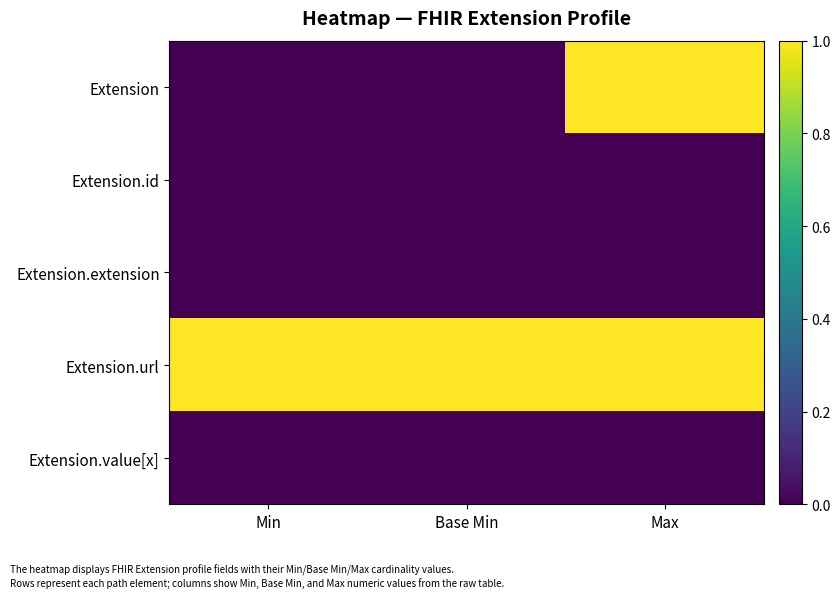

What is the total value across all series at Base Min?

1